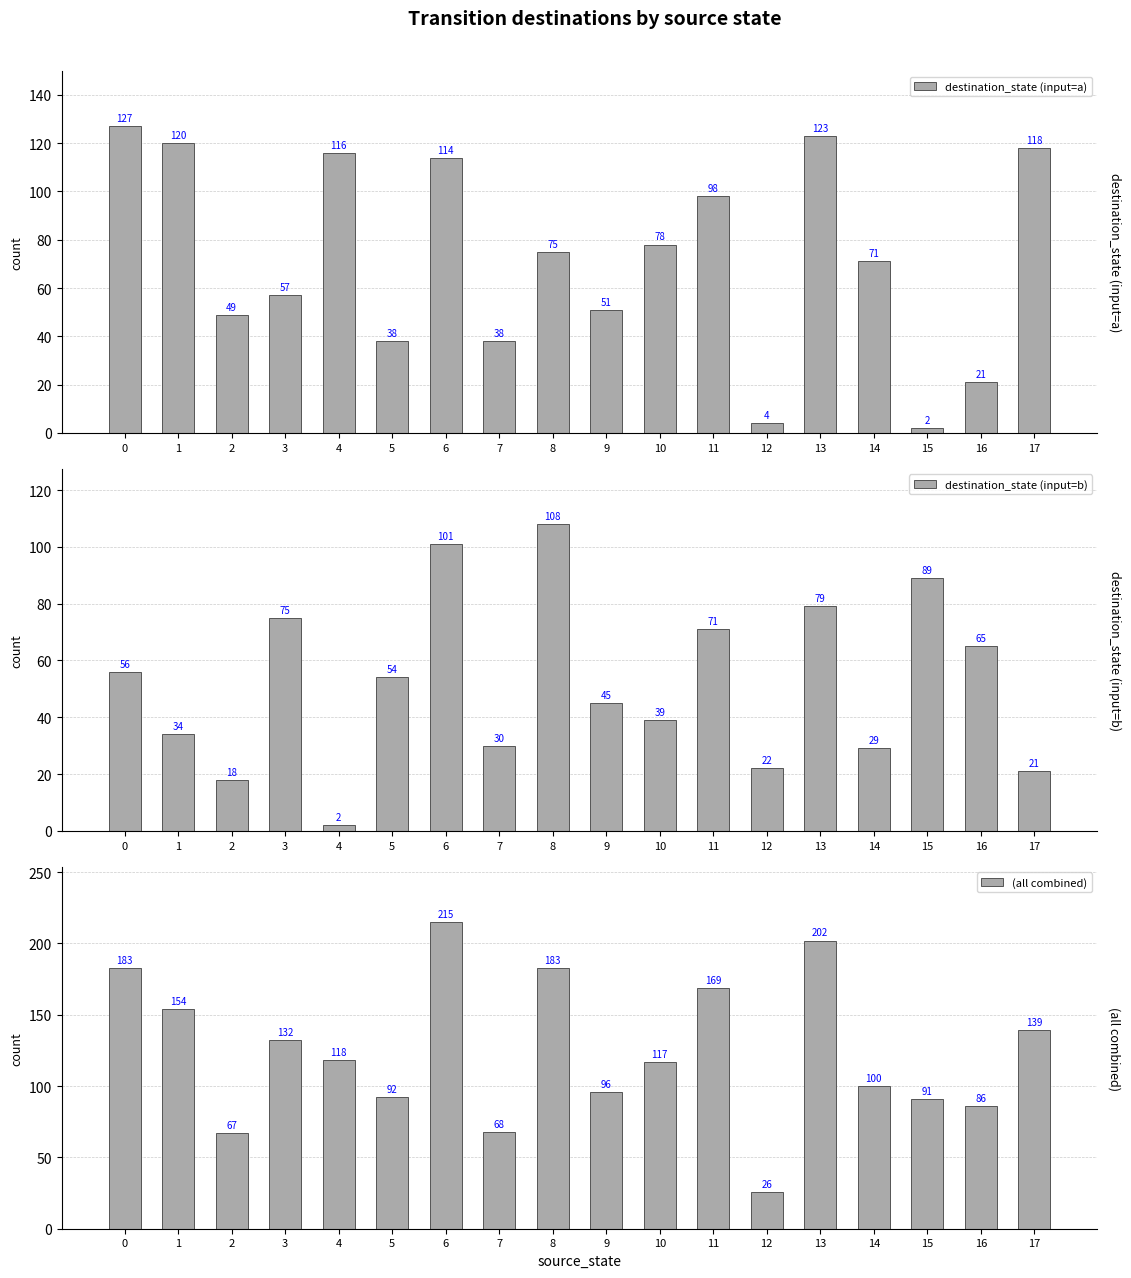

What is the value of the (all combined) bar at the 16th from the left?

91